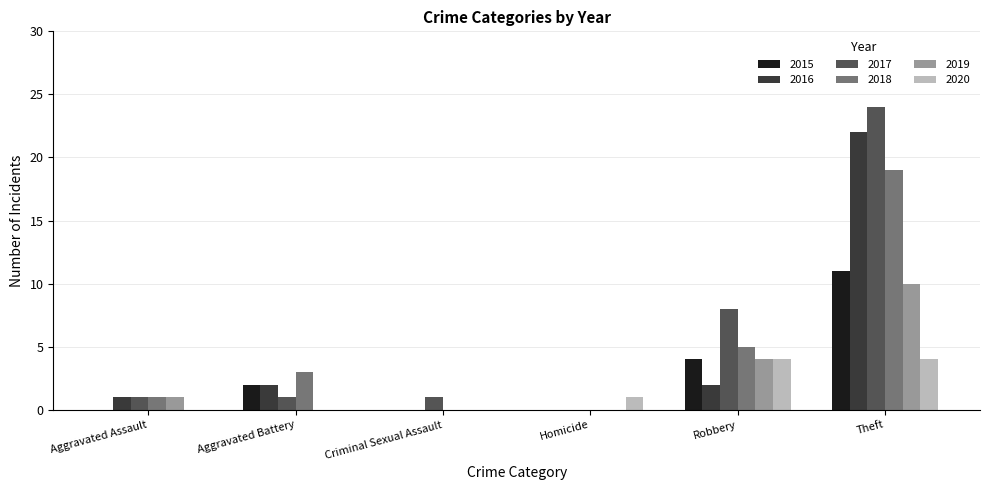

Reading left to right, transcribe all the data shown in this chart.

2015: 0	2	0	0	4	11
2016: 1	2	0	0	2	22
2017: 1	1	1	0	8	24
2018: 1	3	0	0	5	19
2019: 1	0	0	0	4	10
2020: 0	0	0	1	4	4